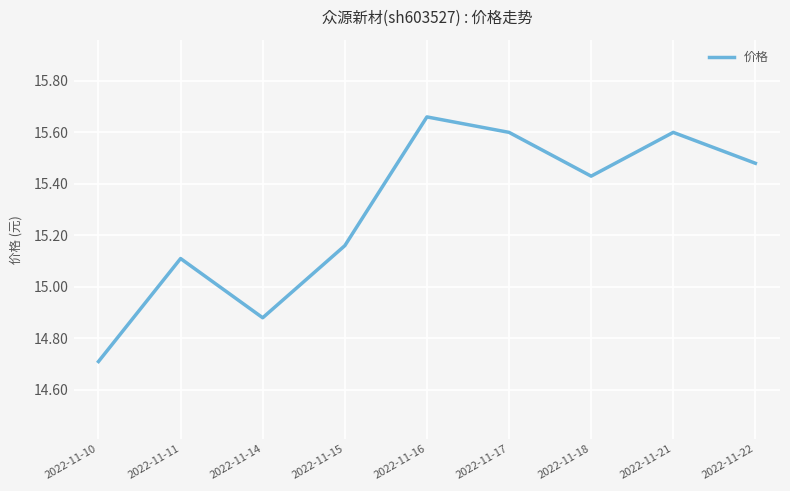

How many lines are shown in the chart?

1